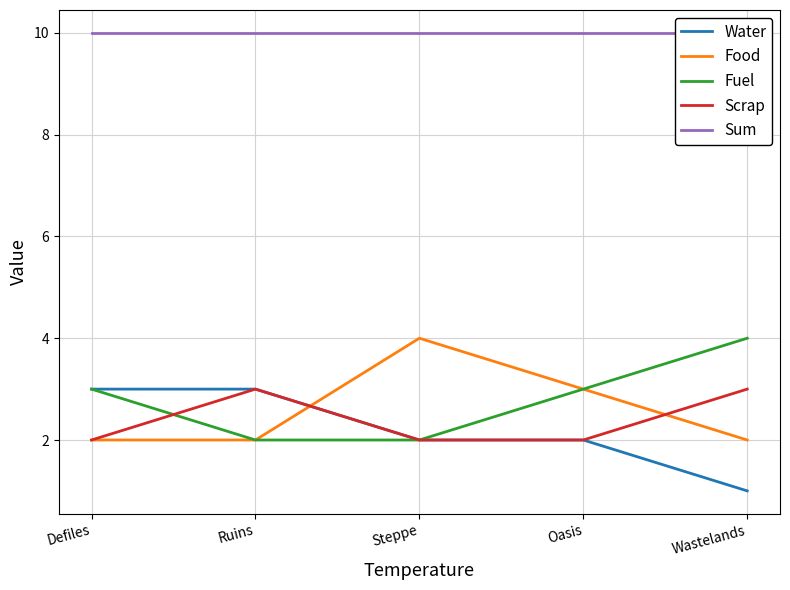

Which series has the widest spread of values?

Water